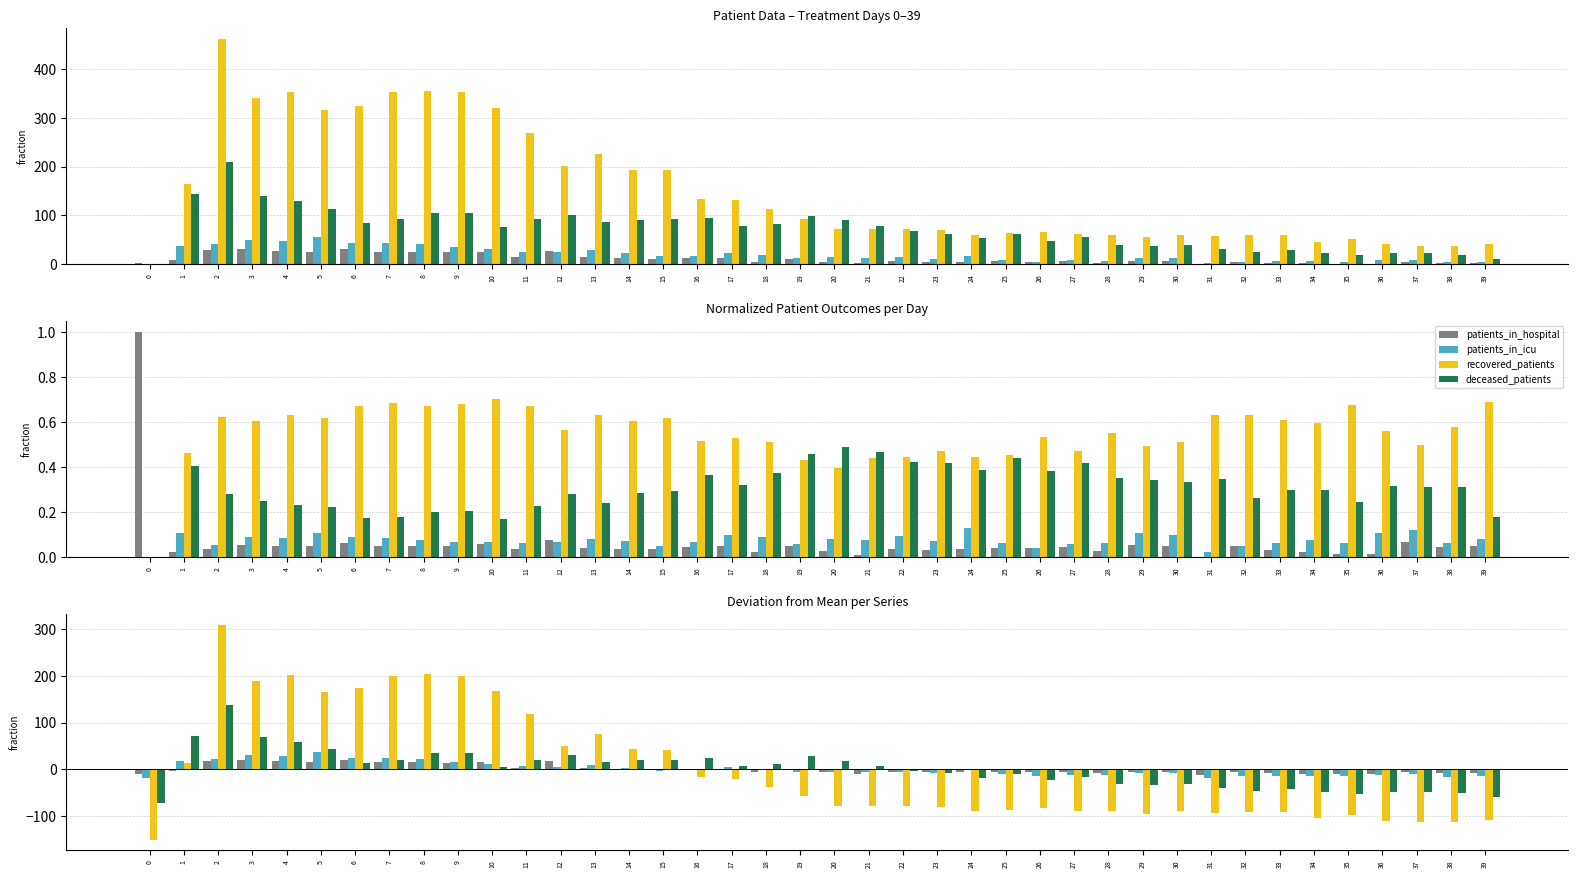

The value of patients_in_icu at 38 is -8.9. True or false?

False